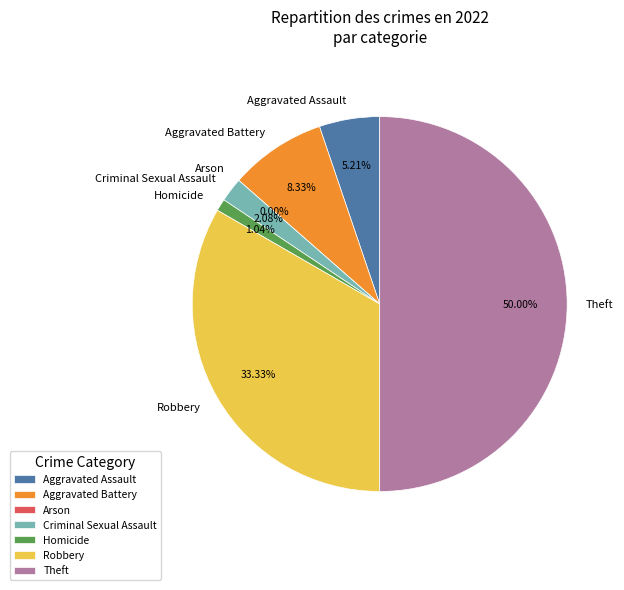

How many segments does this pie chart have?

7